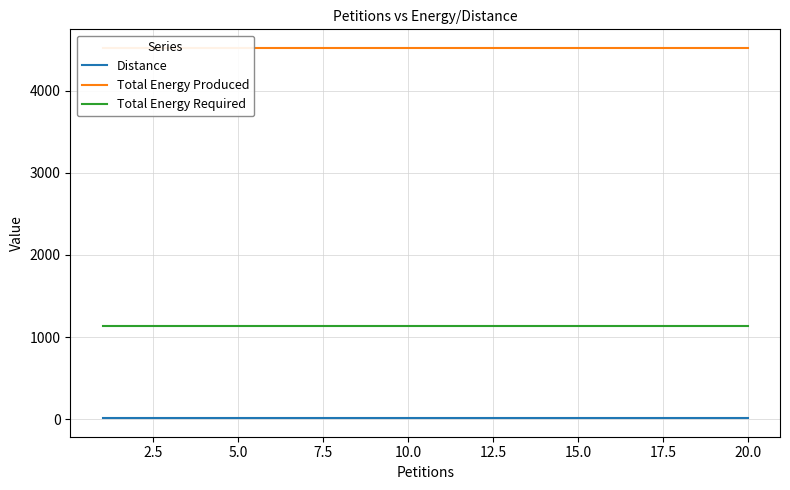

At how many categories does at least one series exceed 1411?

20